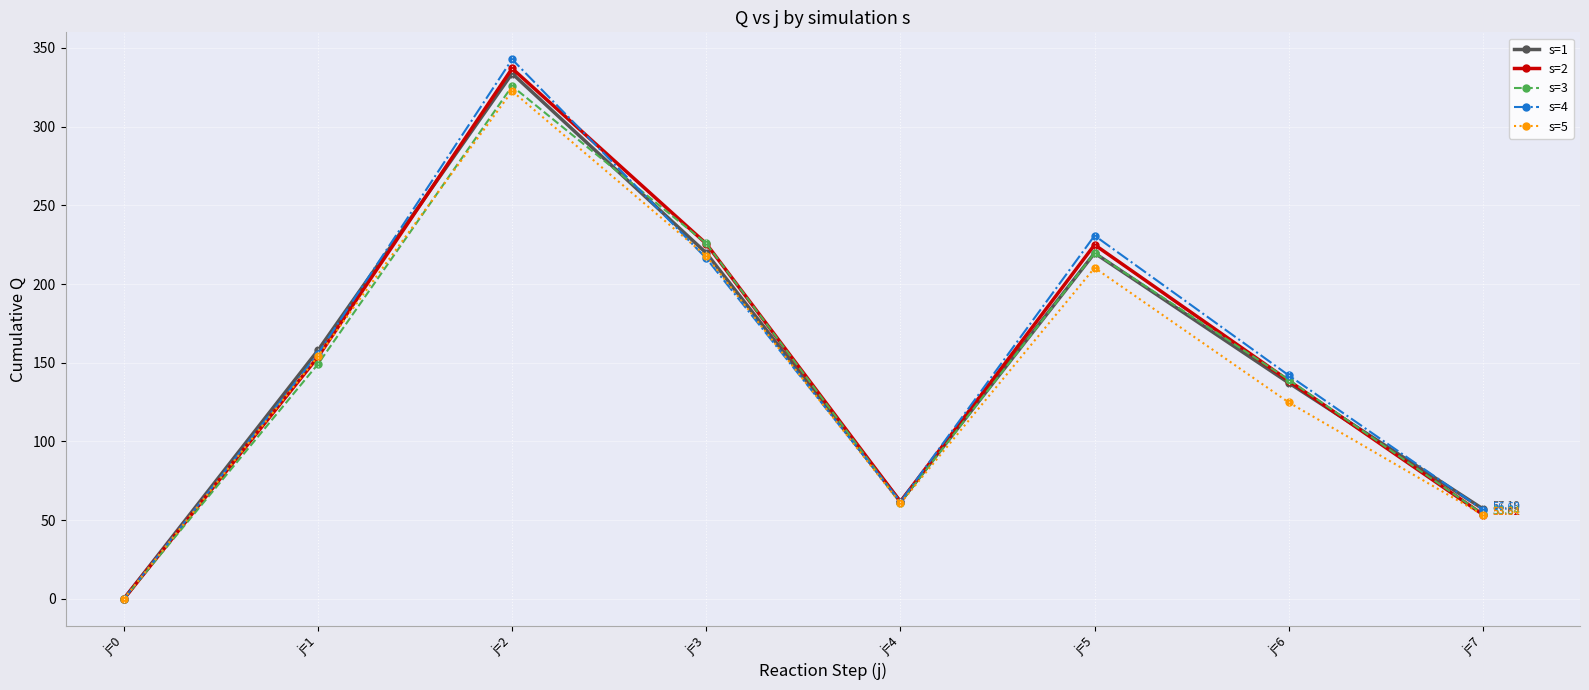

How many interior local valleys does the s=2 series have?

1